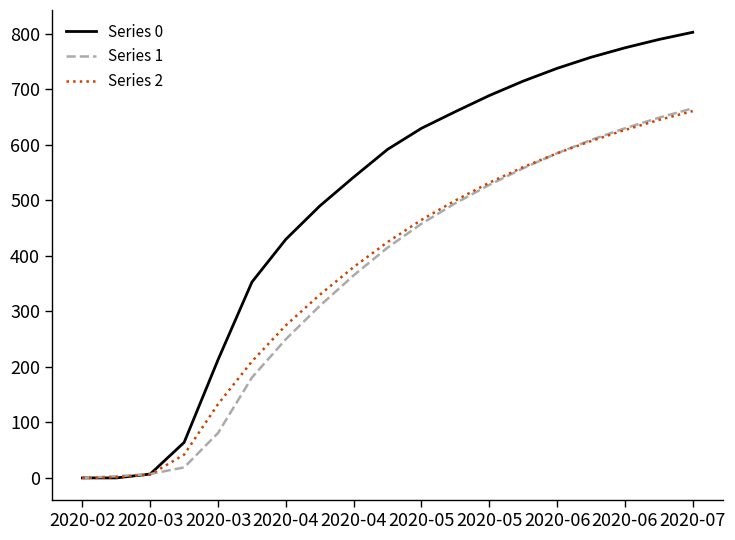

Which series has the widest spread of values?

Series 0